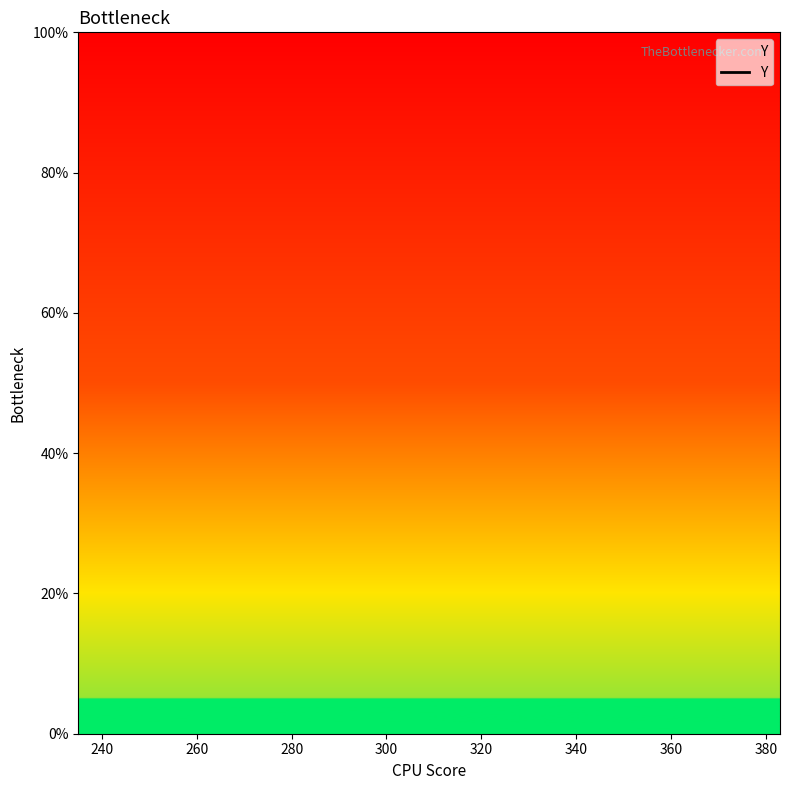

How many categories are shown in the chart?

3